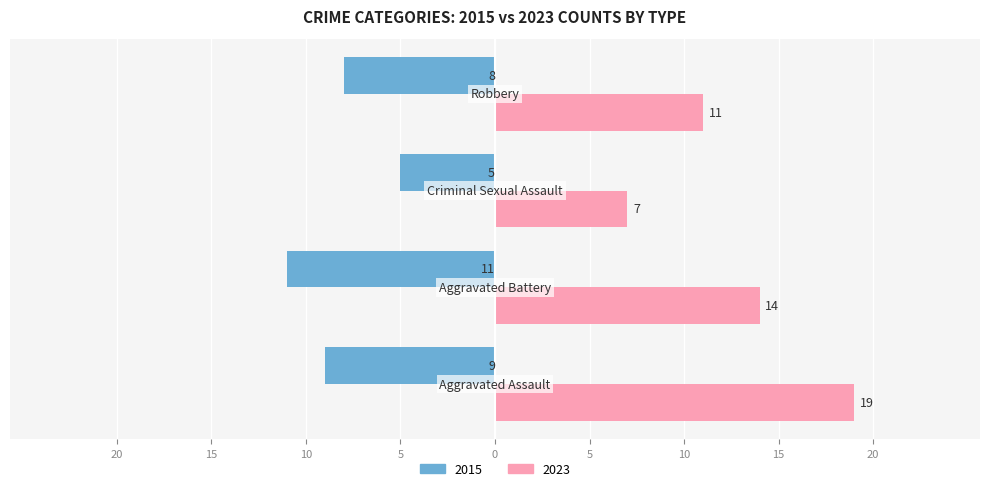

True or false: Female has a value of 12 at 10.

False